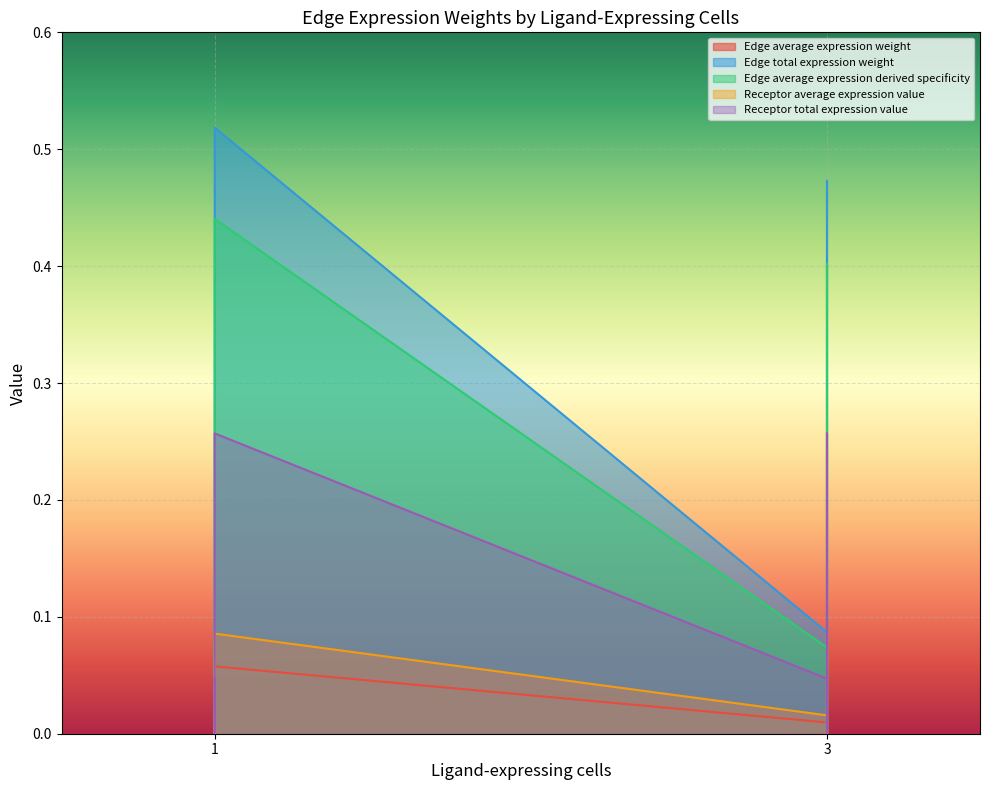

What is the difference between the Edge average expression derived specificity values at 1 and 3?

0.4